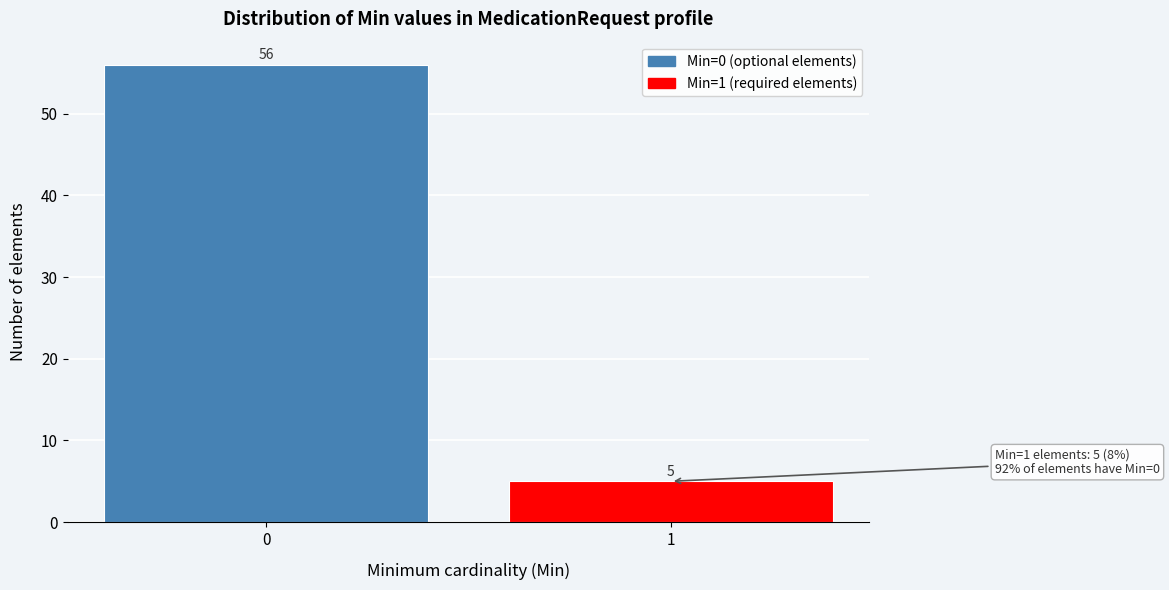

Reading left to right, transcribe all the data shown in this chart.

56	5